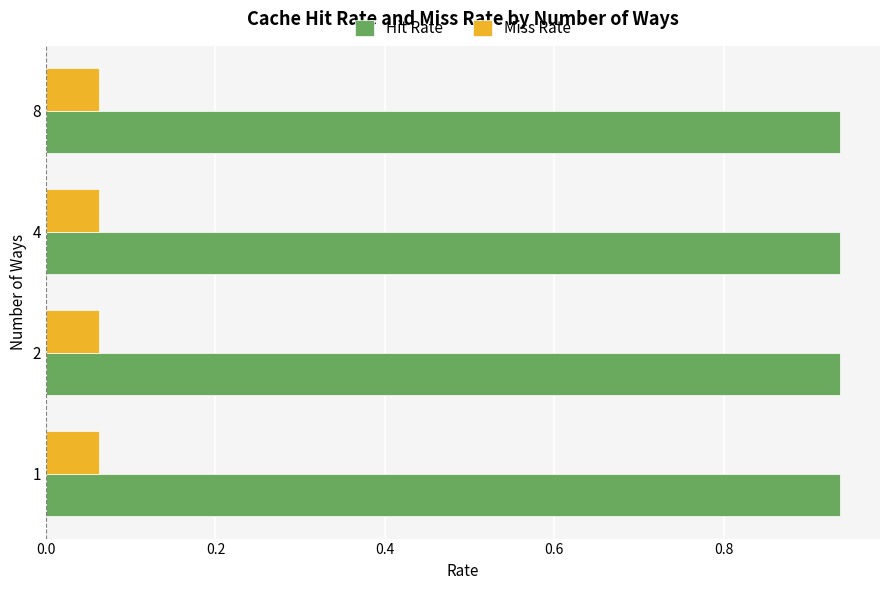

What are all the series names shown in the legend?

Hit Rate, Miss Rate